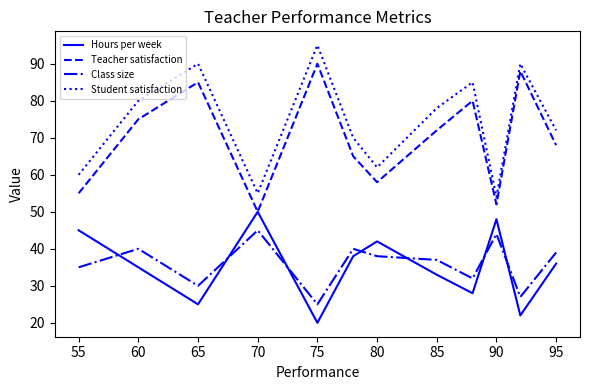

In Class size, how many points are higher than both neighbors (excluding endpoints)?

4